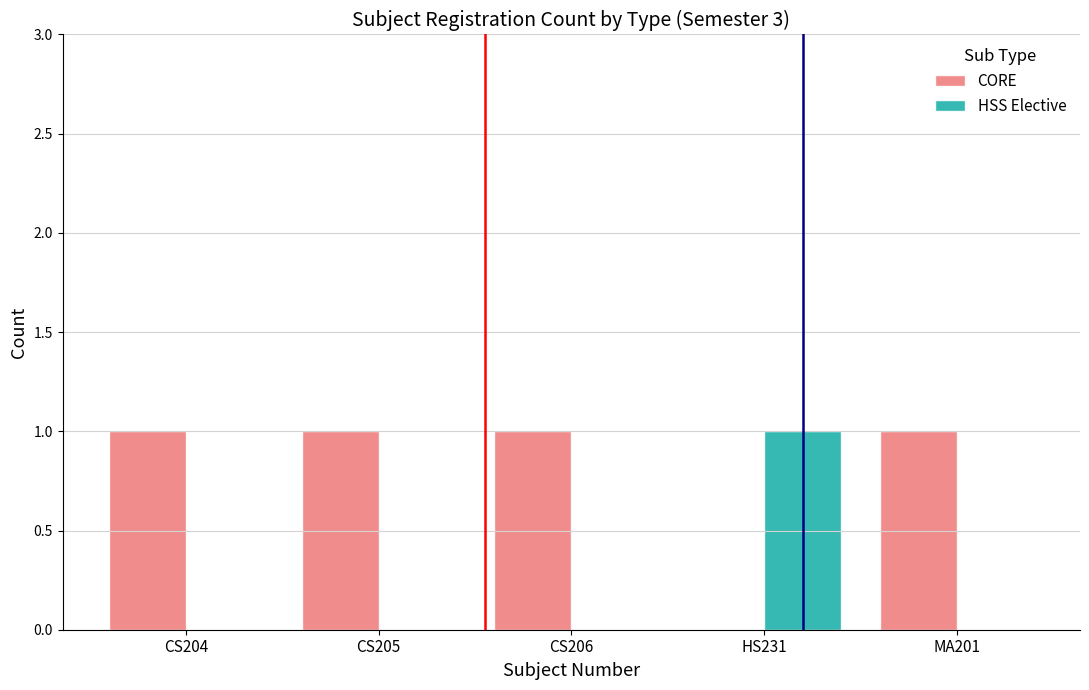

What is the spread (max minus min) of values at CS204?

1